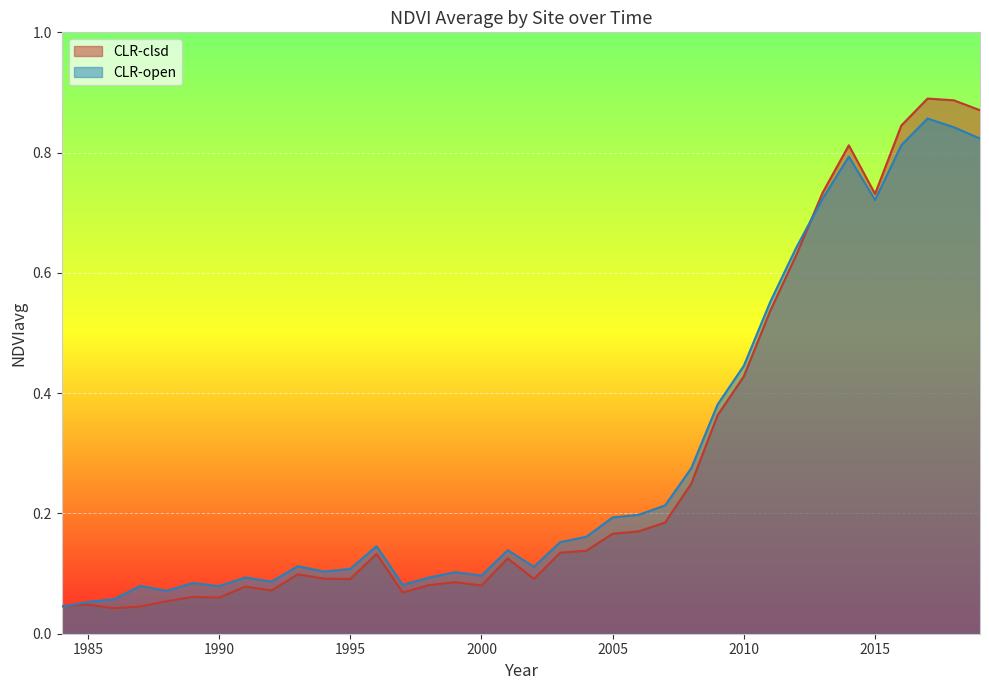

Reading left to right, transcribe all the data shown in this chart.

CLR-clsd: 0.0	0.0	0.0	0.0	0.1	0.1	0.1	0.1	0.1	0.1	0.1	0.1	0.1	0.1	0.1	0.1	0.1	0.1	0.1	0.1	0.1	0.2	0.2	0.2	0.2	0.4	0.4	0.5	0.6	0.7	0.8	0.7	0.8	0.9	0.9	0.9
CLR-open: 0.0	0.1	0.1	0.1	0.1	0.1	0.1	0.1	0.1	0.1	0.1	0.1	0.1	0.1	0.1	0.1	0.1	0.1	0.1	0.2	0.2	0.2	0.2	0.2	0.3	0.4	0.4	0.6	0.6	0.7	0.8	0.7	0.8	0.9	0.8	0.8